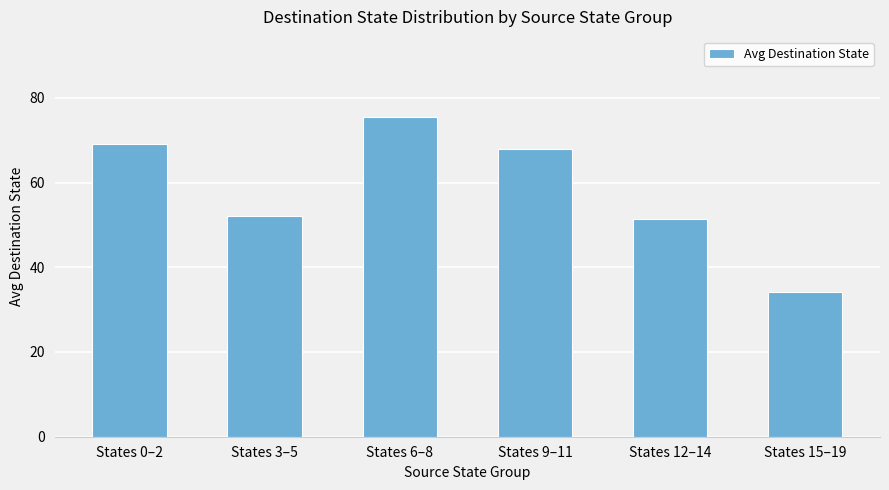

List the labels in order of value, largest first.

States 6–8, States 0–2, States 9–11, States 3–5, States 12–14, States 15–19